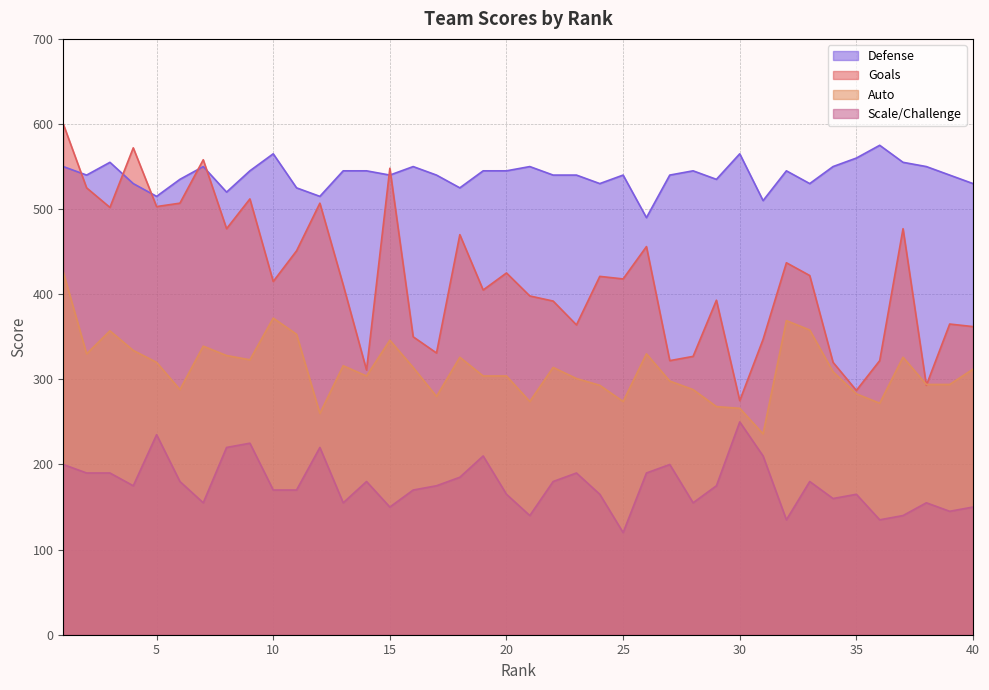

Which series has the largest total across all categories?

Defense